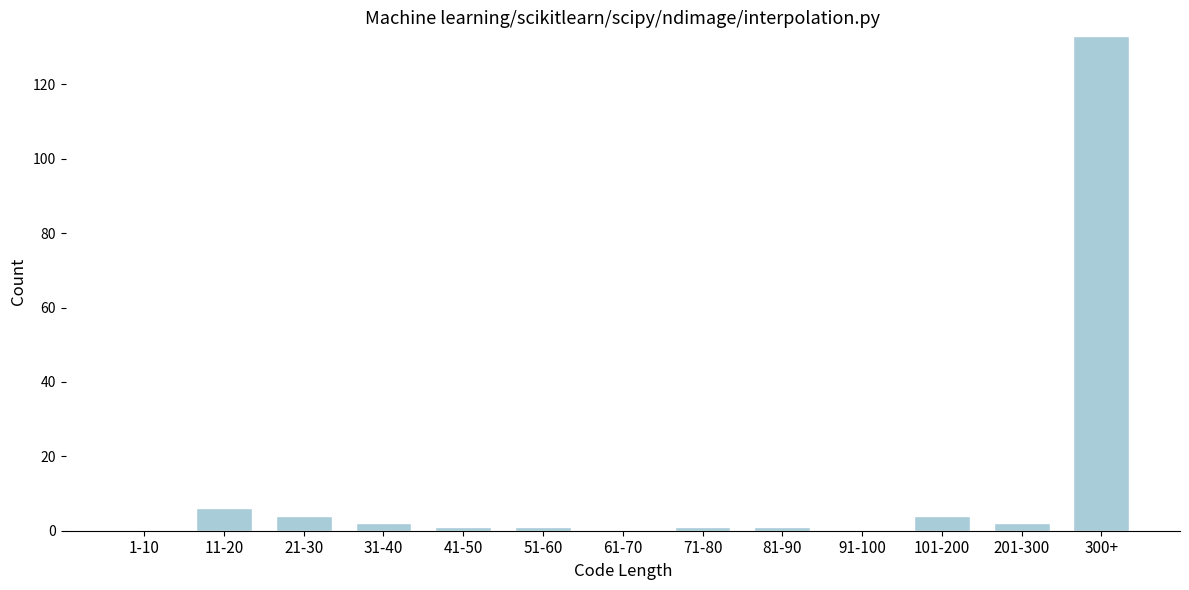

Reading left to right, list all the values displayed in this chart.

1-10=0	11-20=6	21-30=4	31-40=2	41-50=1	51-60=1	61-70=0	71-80=1	81-90=1	91-100=0	101-200=4	201-300=2	300+=133